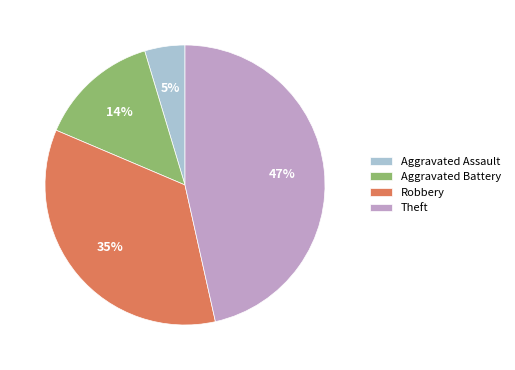

To the nearest percent, what is the difference between the largest and smallest slice percentages?

42%